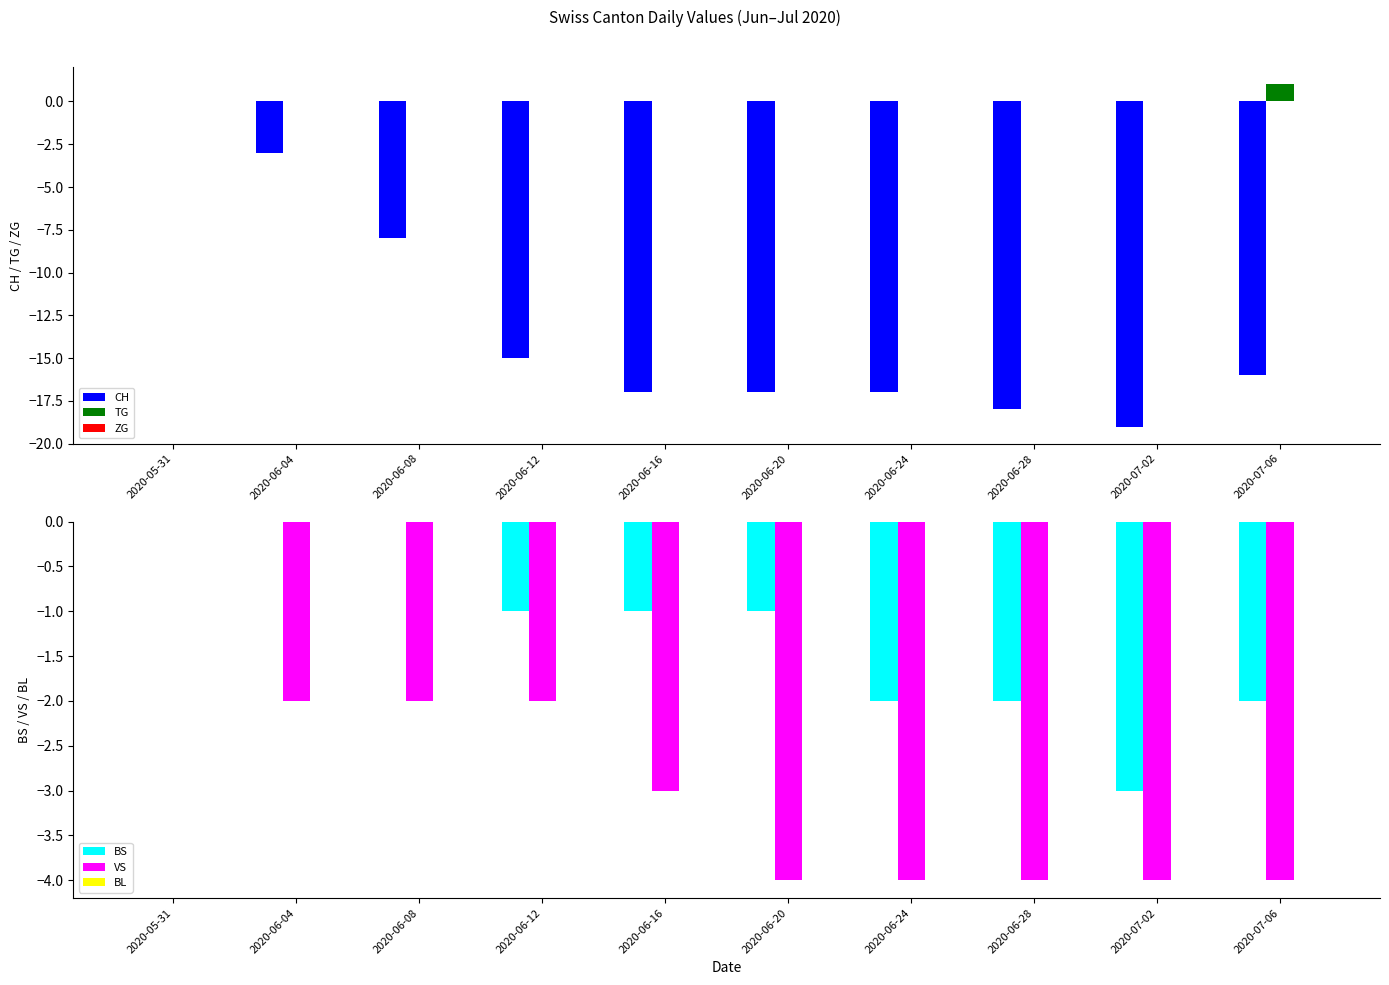

The TG series shows 0 at 2020-06-16. True or false?

True